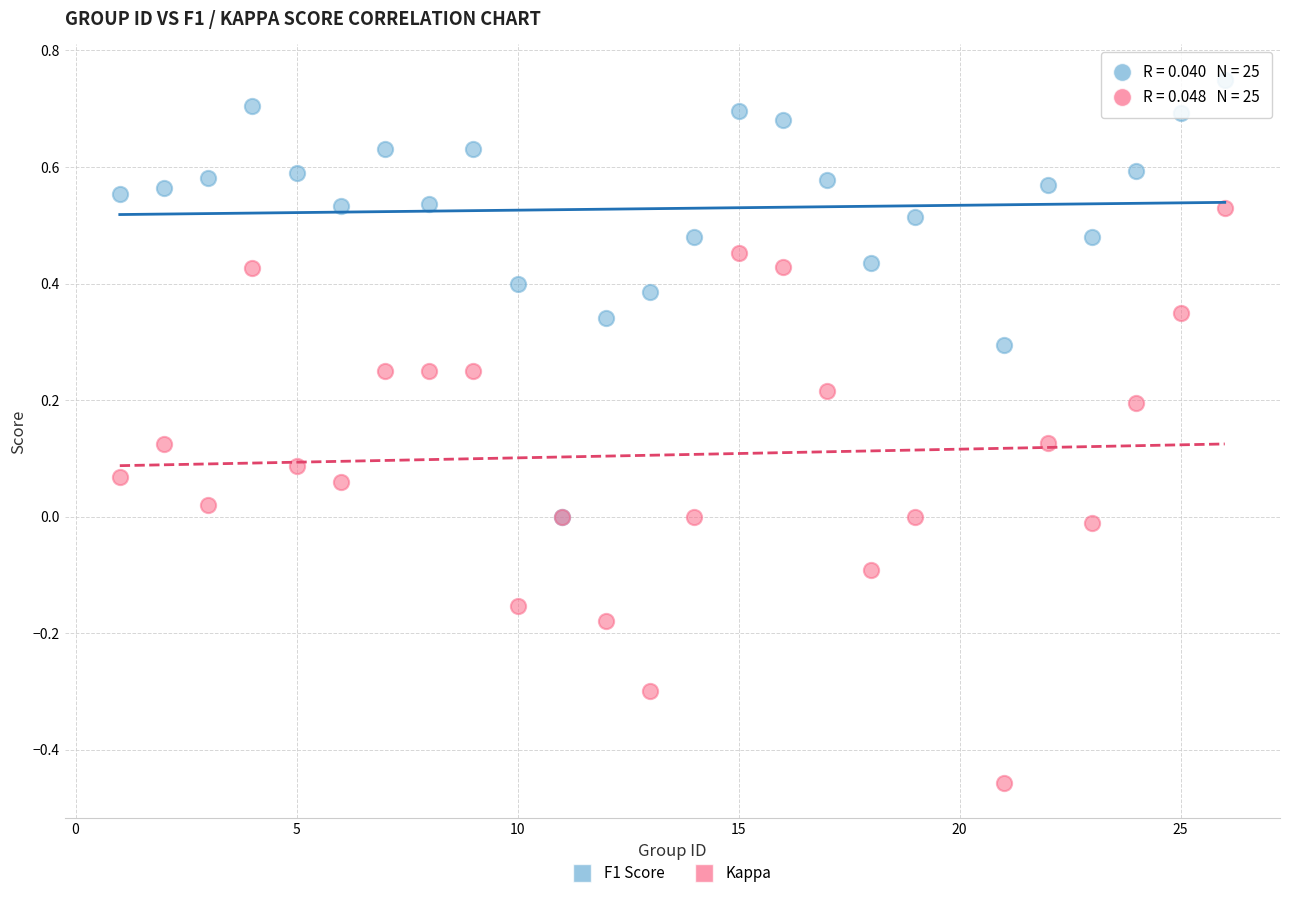

Which series has the largest Y range (max minus min)?

Kappa